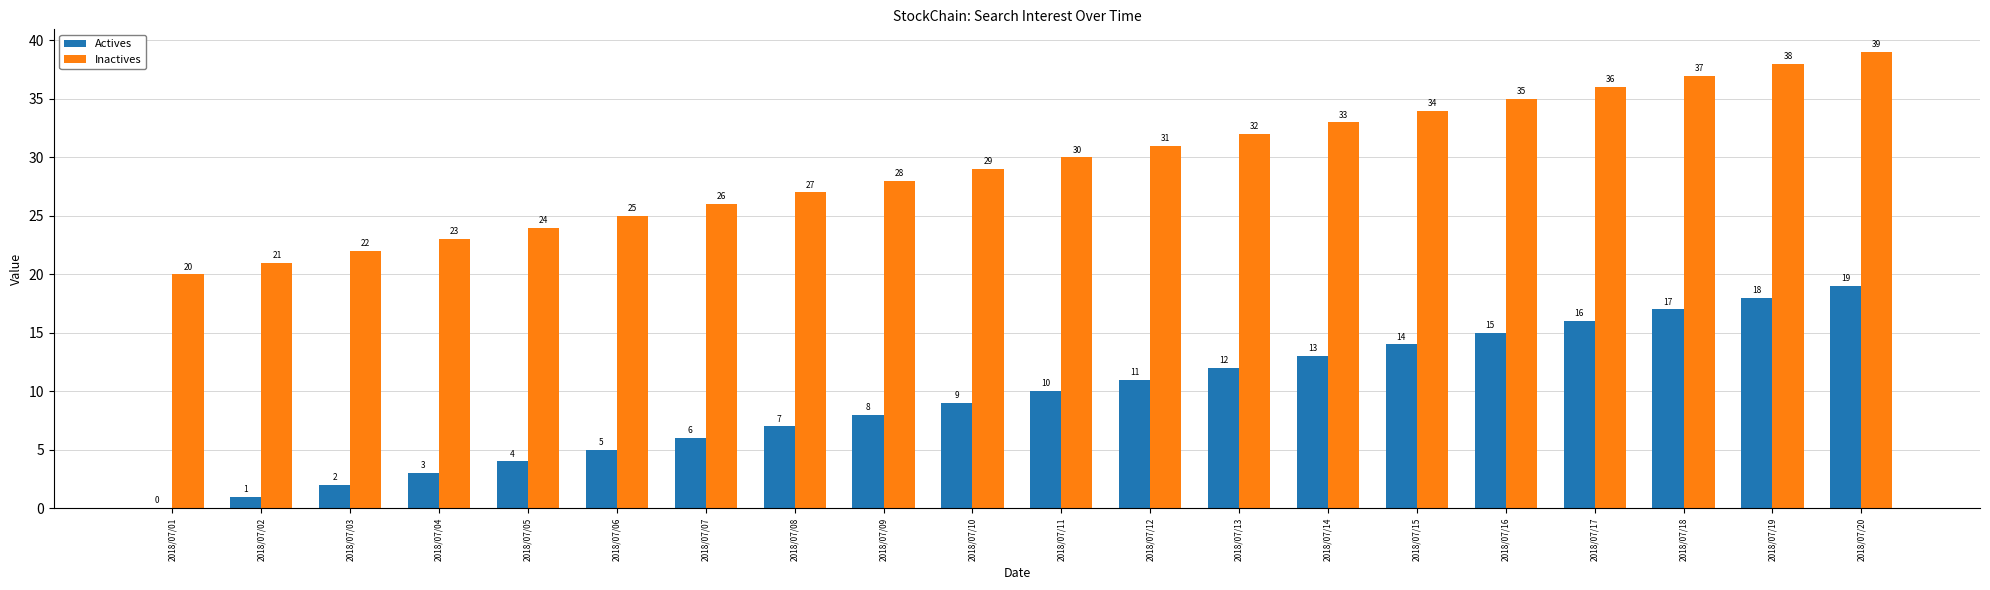

At which category is the sum across all series the highest?

2018/07/20